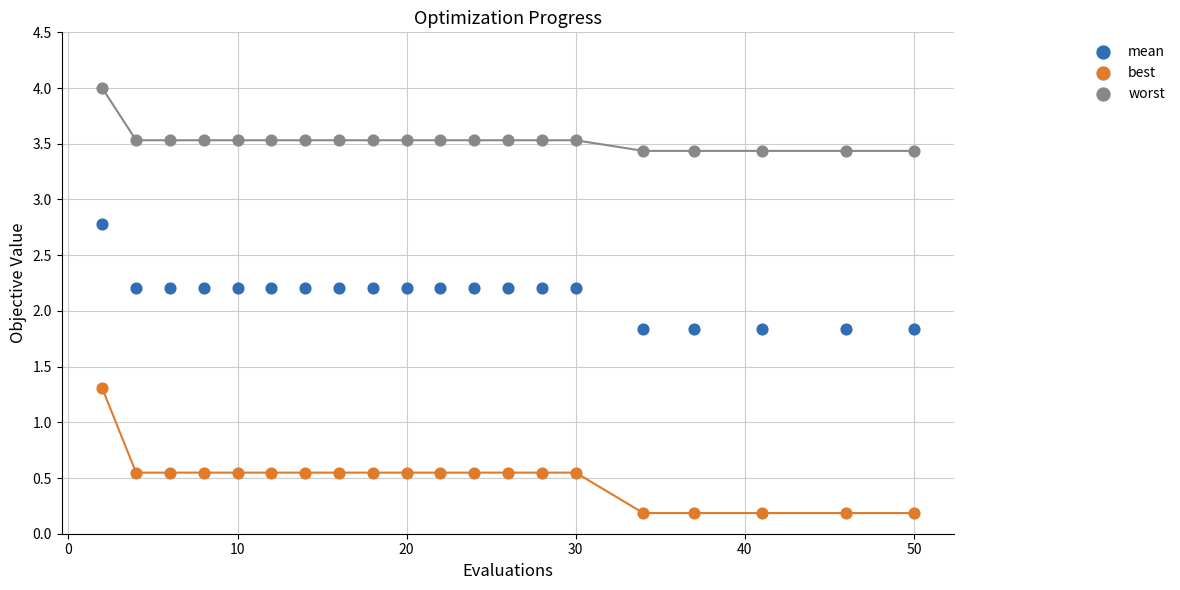

Across all data points, what is the range of Y values (max minus min)?

3.8